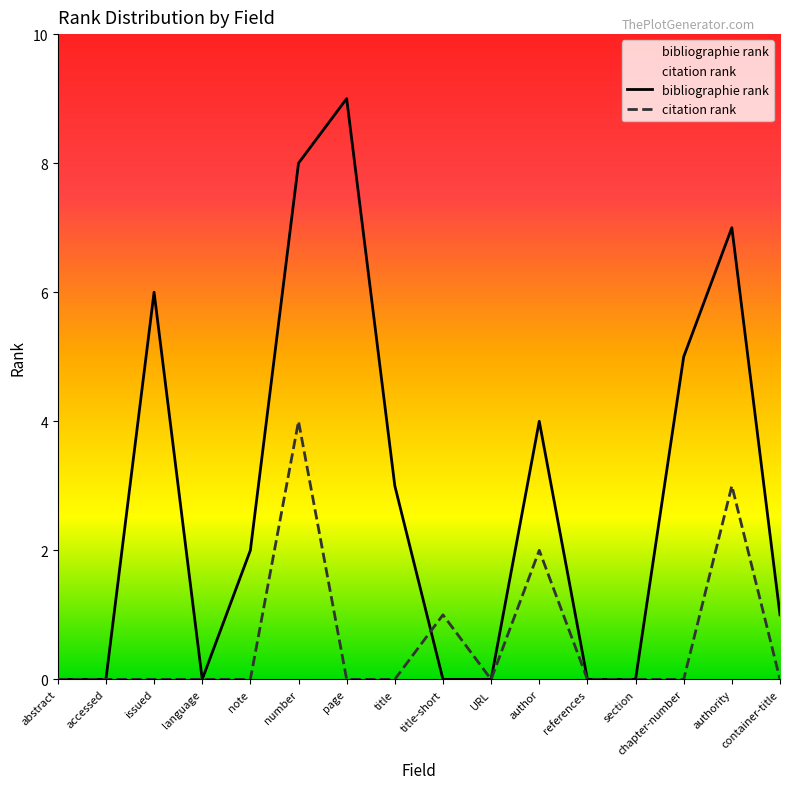

What is the total value across all series at authority?

10